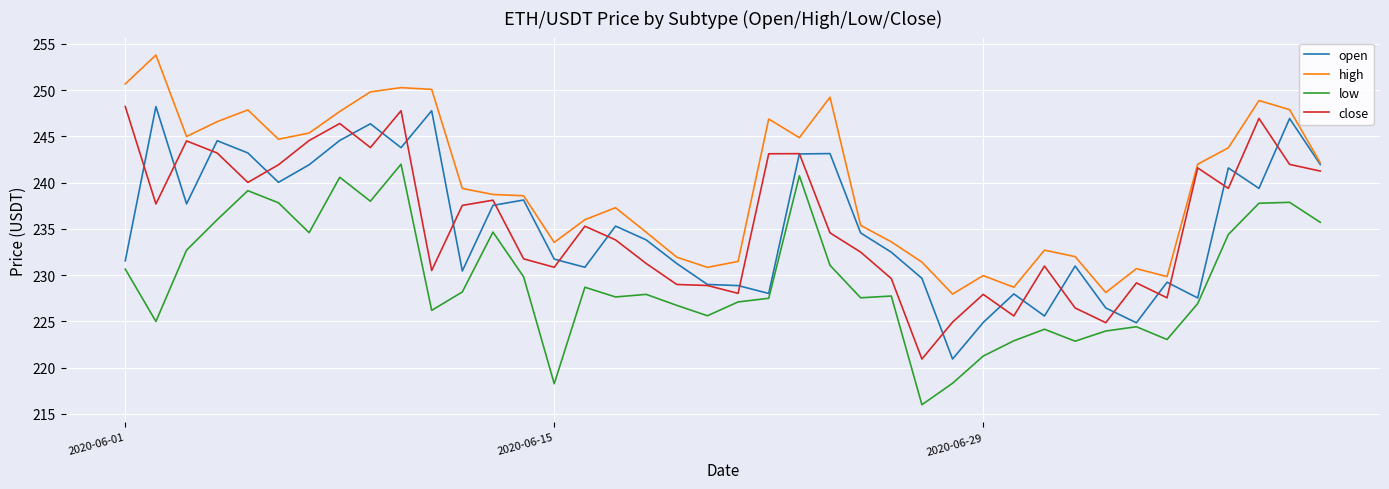

True or false: low and close intersect in this chart.

False